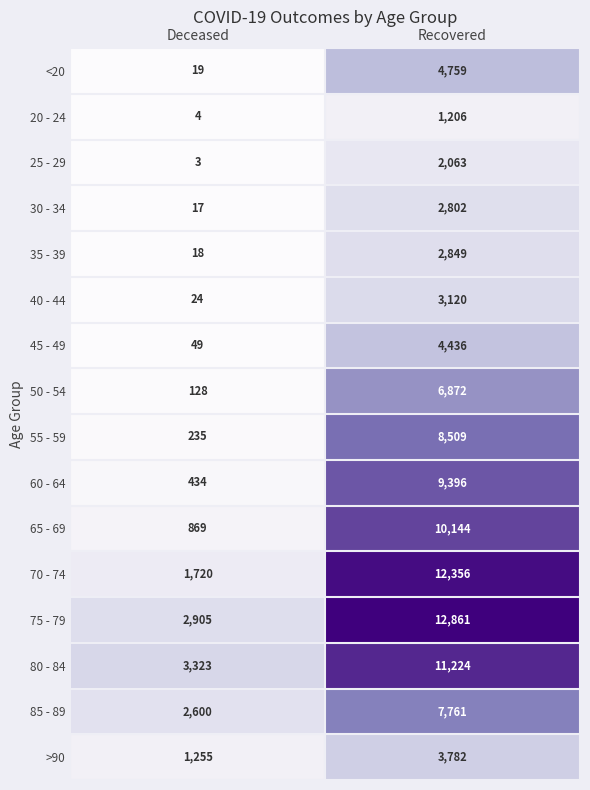

What is the difference between the highest and lowest values at Deceased?

3320